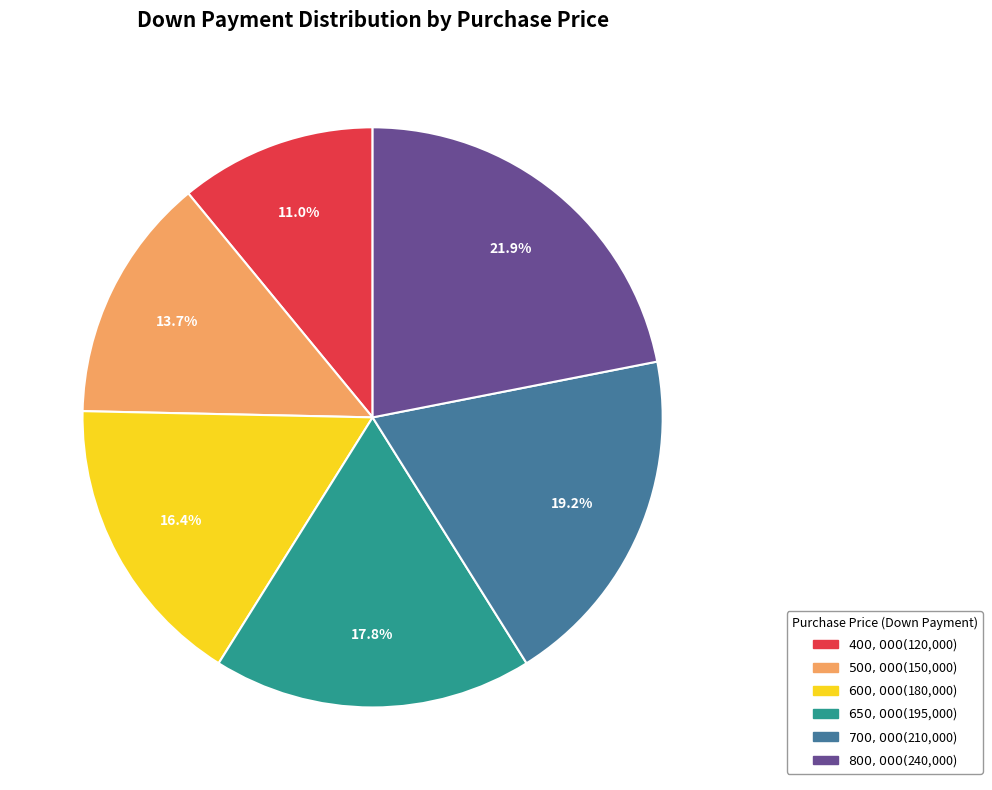

Does any single category account for the majority?

No